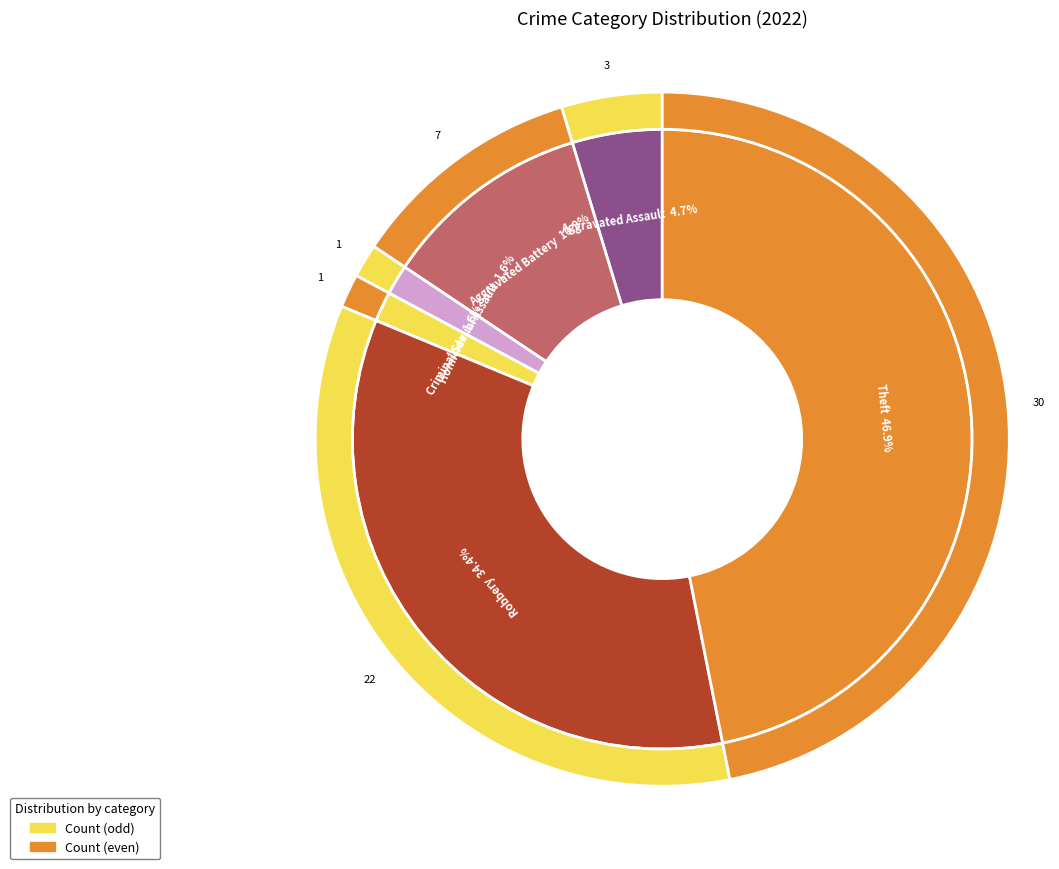

Rank the categories by value from highest to lowest.

Theft, Robbery, Aggravated Battery, Aggravated Assault, Criminal Sexual Assault, Homicide, Arson